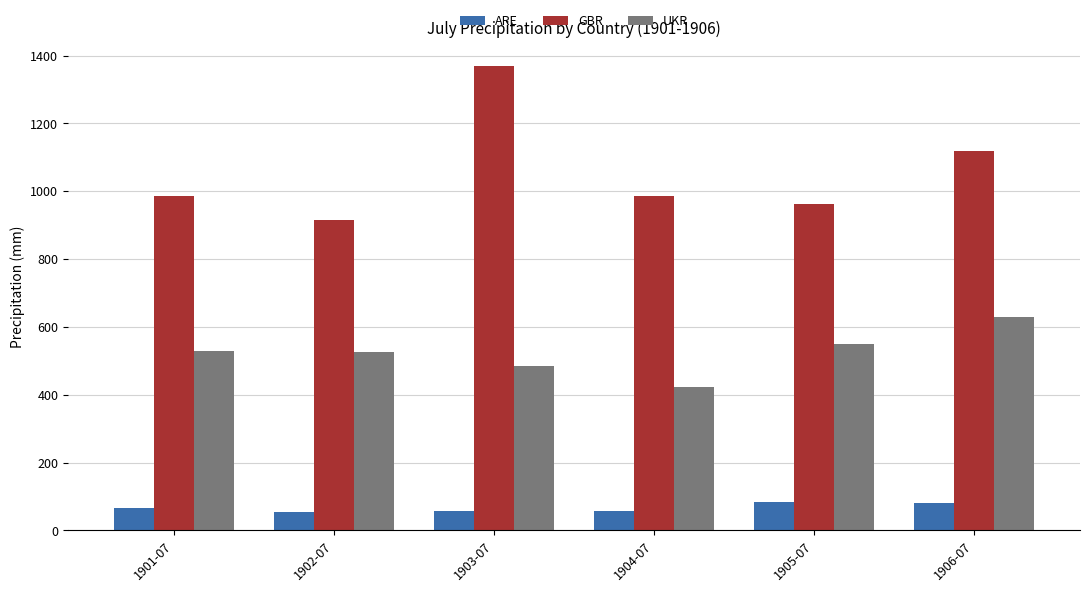

Rank the series at 1904-07 from lowest to highest value.

ARE, UKR, GBR